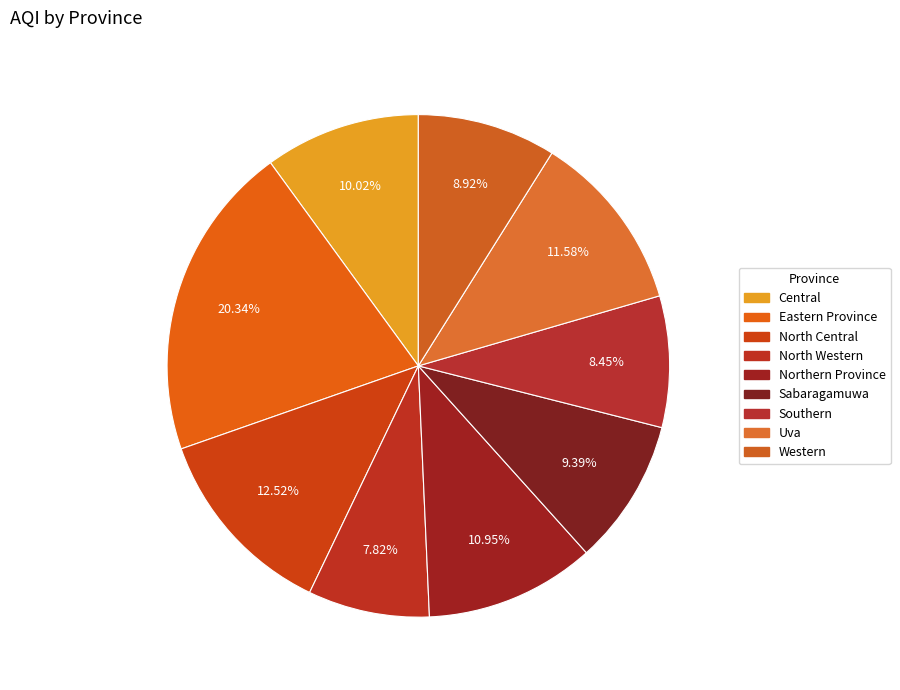

Does any single category account for the majority?

No